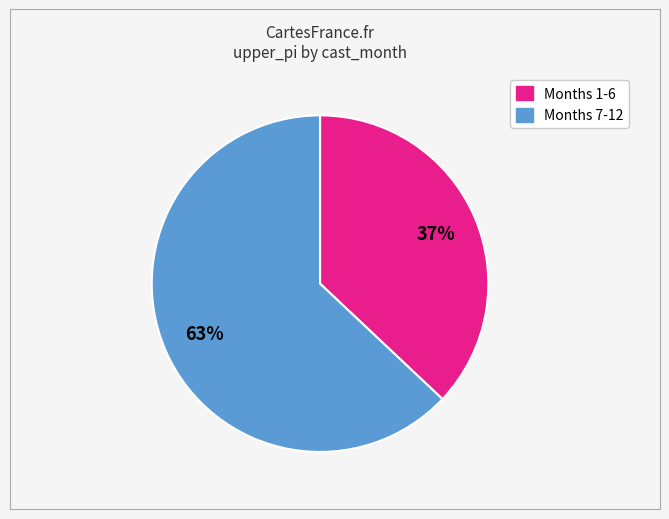

Is there any slice that represents more than half of the pie?

Yes